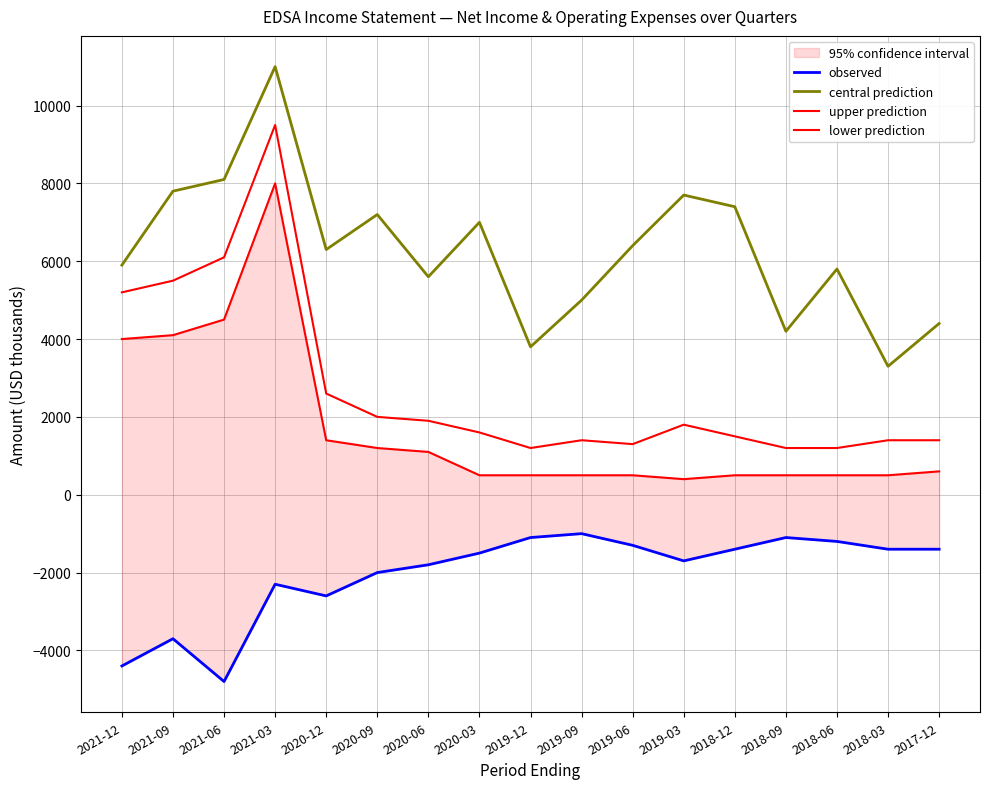

What is the difference between the highest and lowest values at 2020-03?

8500